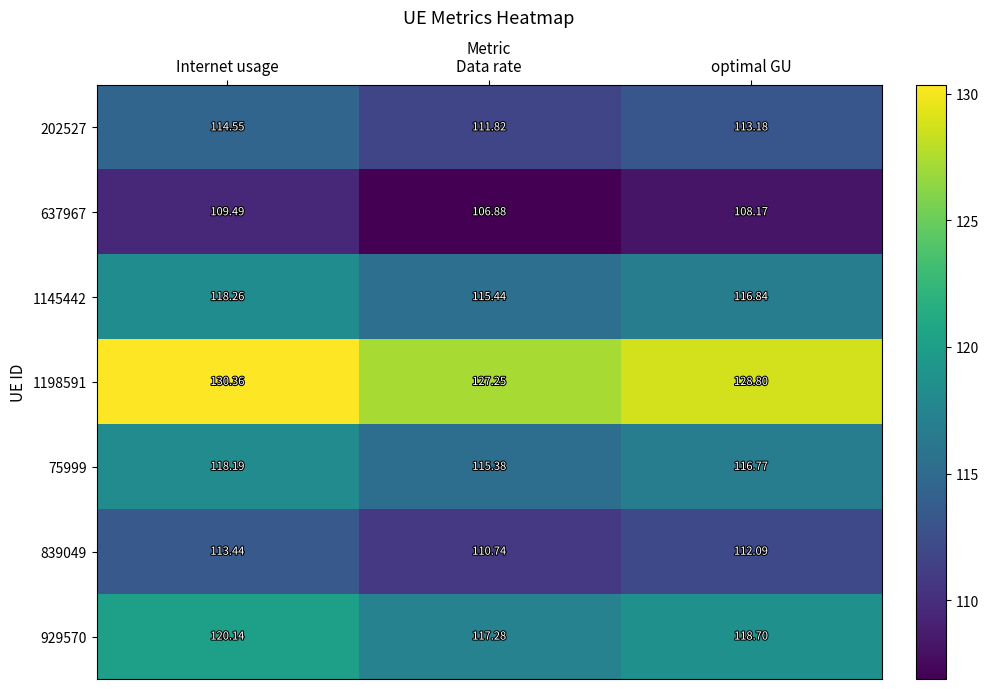

Is the value of 637967 at optimal GU greater than the value of 202527 at optimal GU?

No